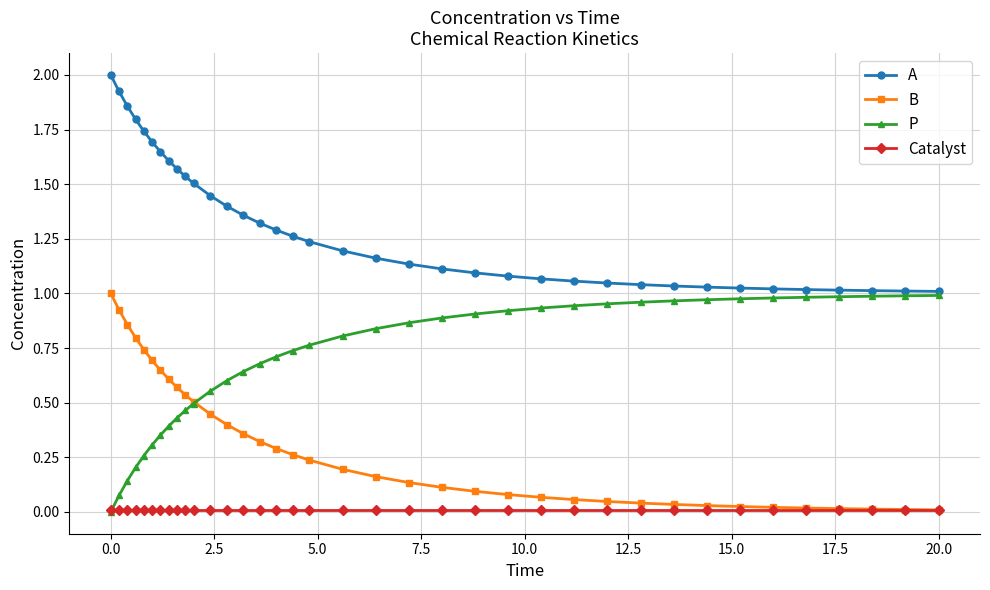

Which series has the largest total across all categories?

A